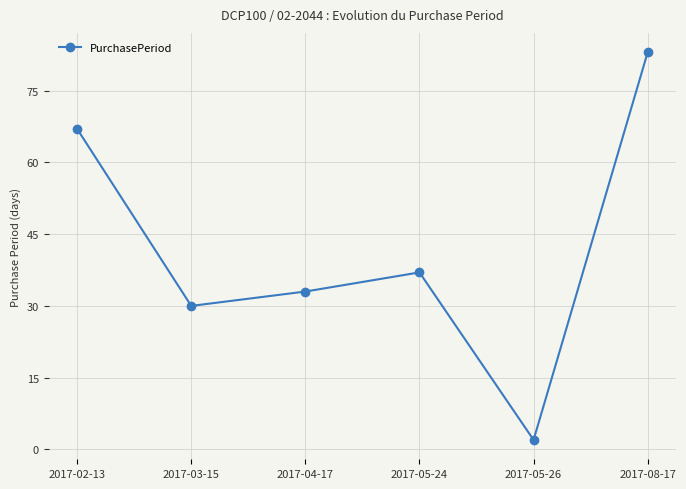

Reading left to right, what are all the values shown in this chart?

67	30	33	37	2	83